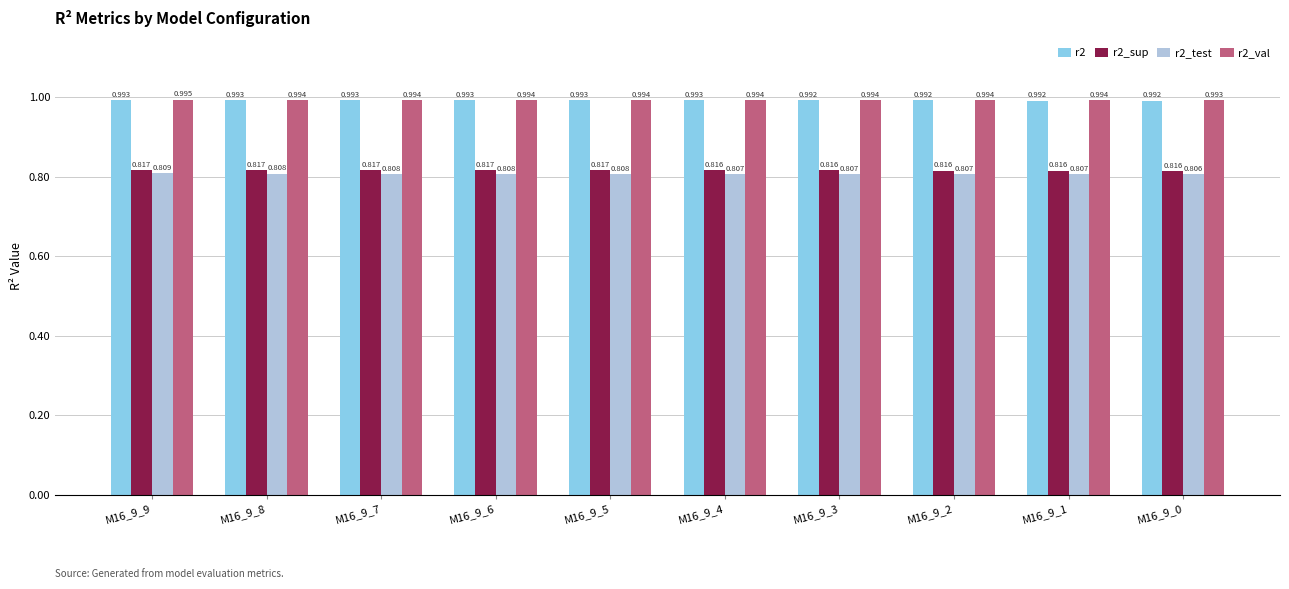

True or false: r2_sup has a value of 1.2 at M16_9_0.

False